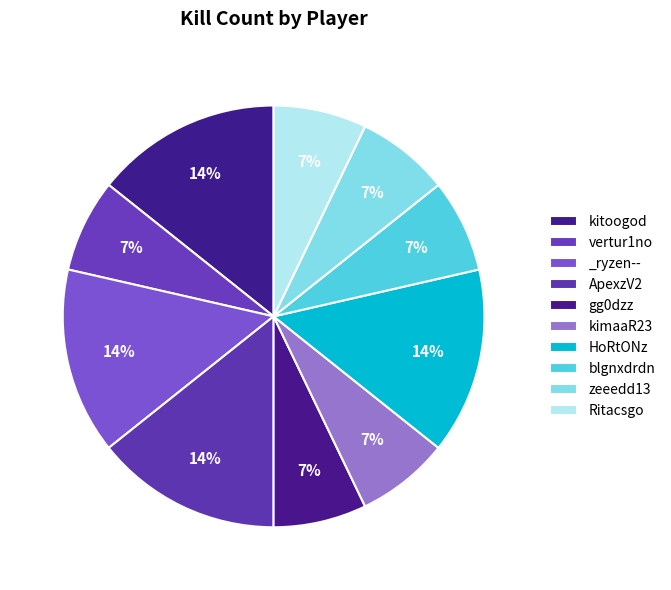

True or false: vertur1no accounts for 14% of the total.

False